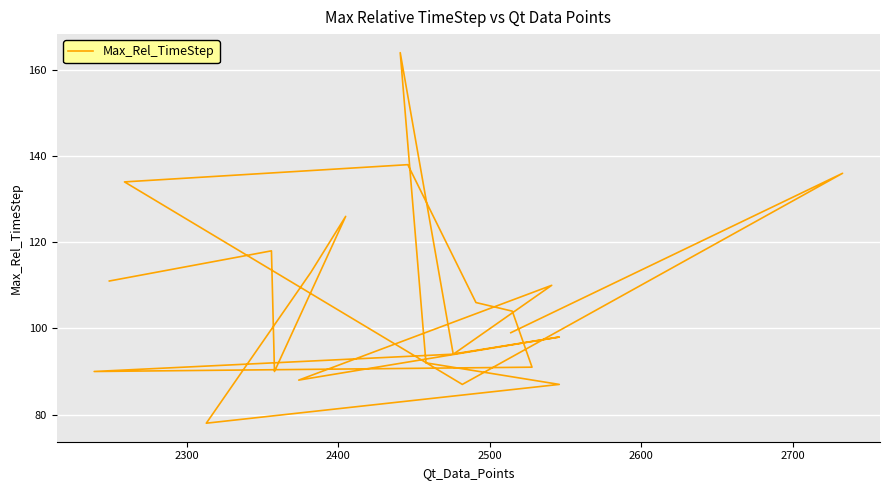

The chart shows a value of 34 at 21. True or false?

False